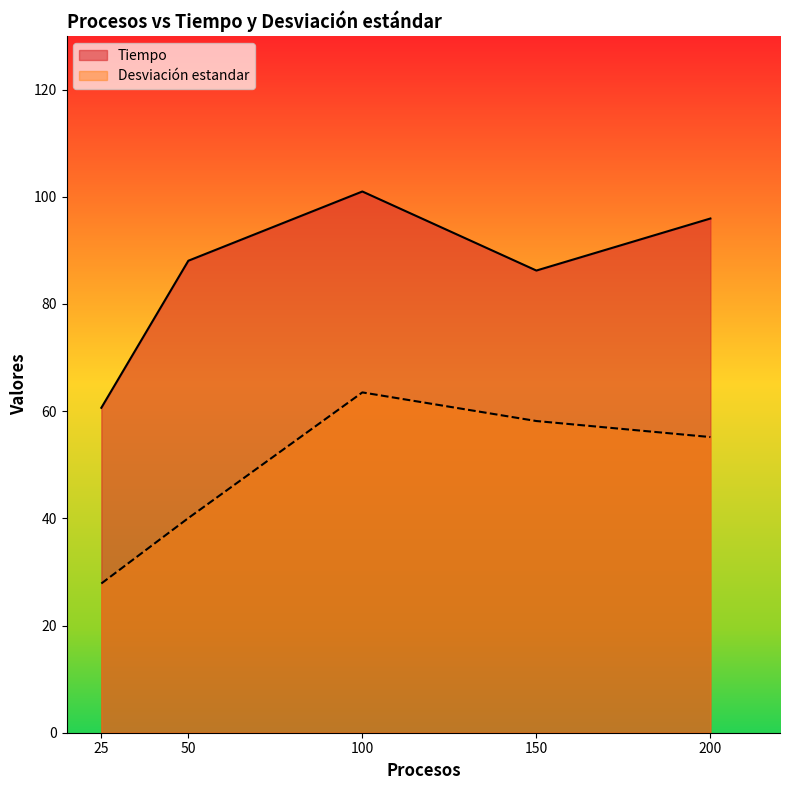

Read the Tiempo value at 25.

60.6